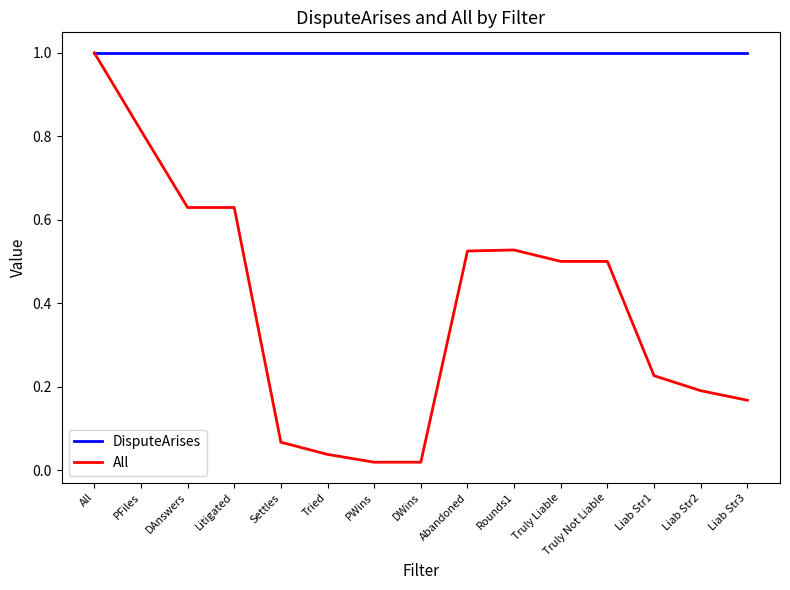

The DisputeArises series shows 1.3 at Liab Str2. True or false?

False